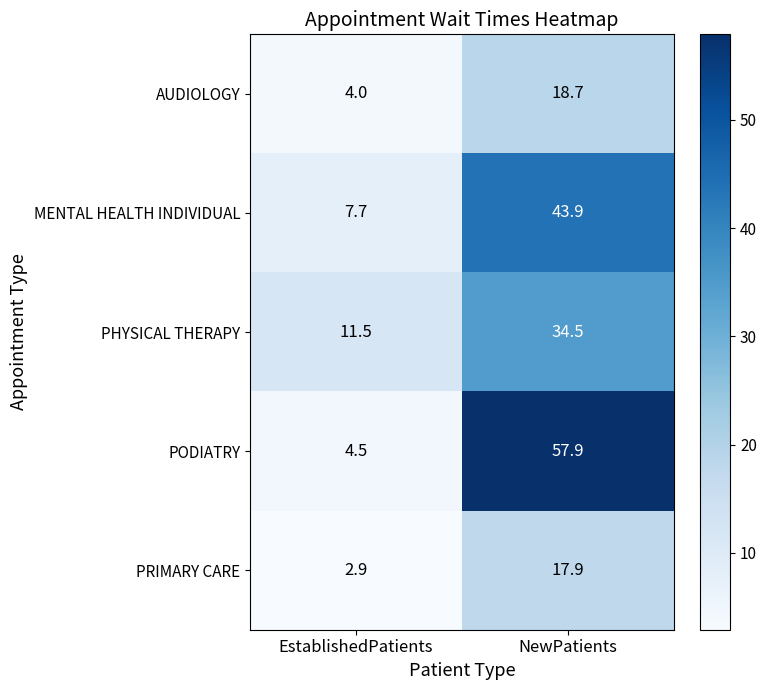

At how many categories does at least one series exceed 30?

1